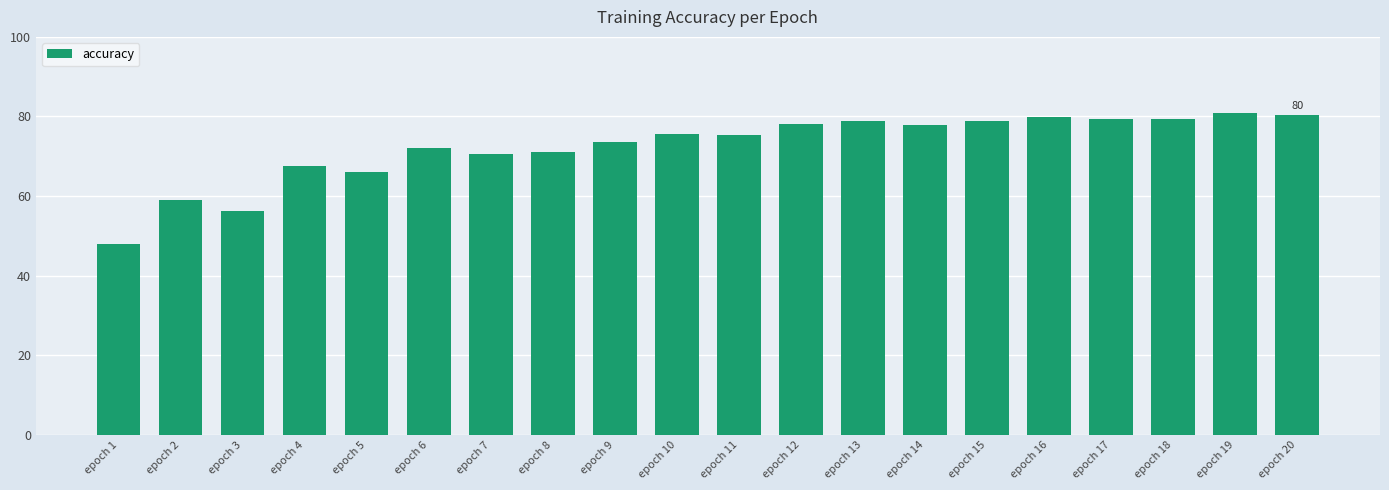

What is the value of the 9th bar from the left?

73.5